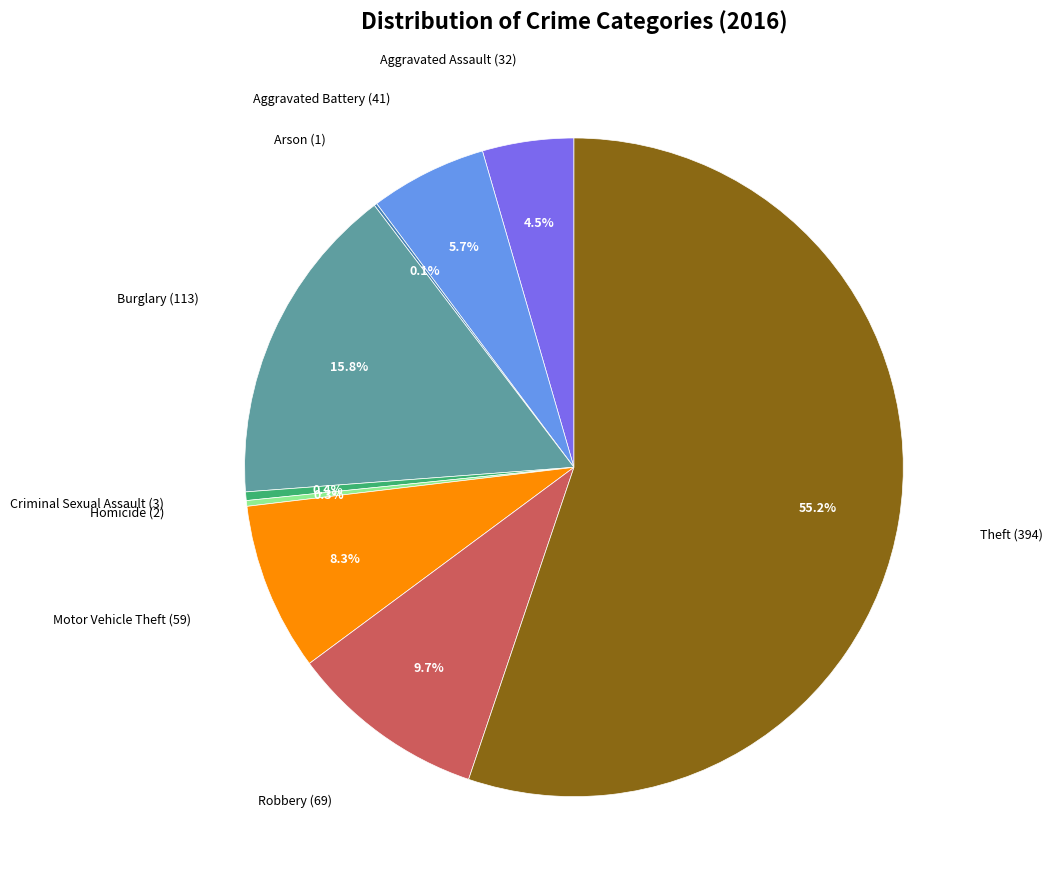

Which category has the biggest portion of the pie?

Theft